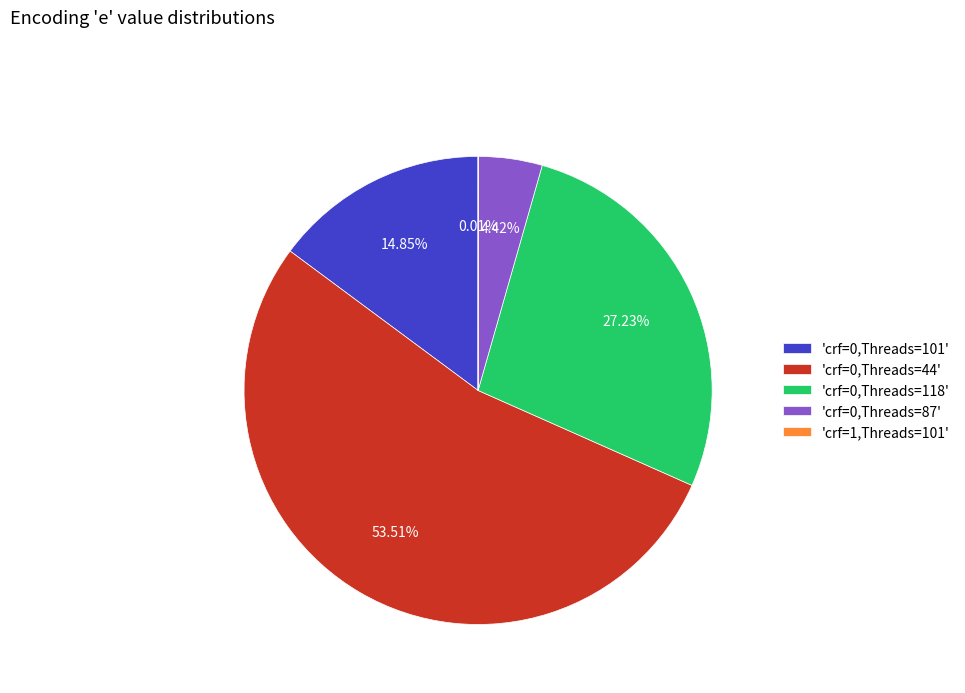

Does 'crf=0,Threads=44' represent more than half of the total?

Yes